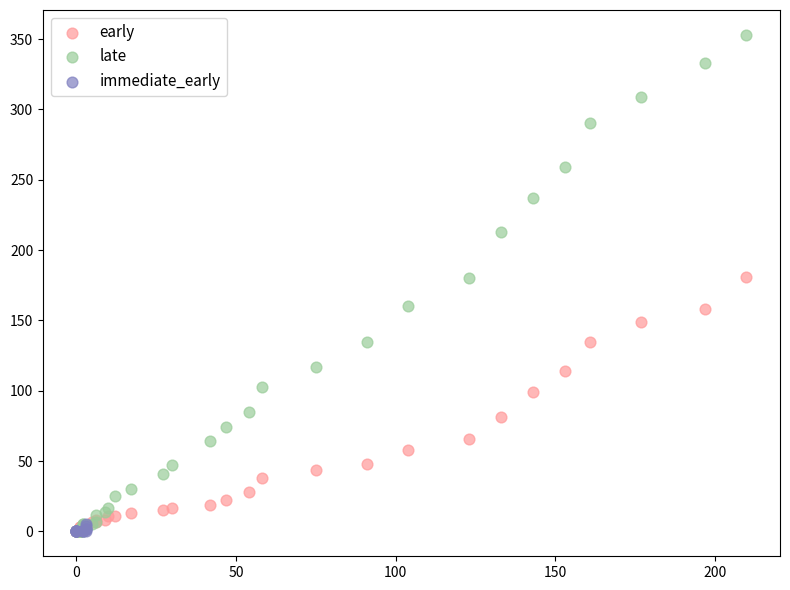

Which series has the widest spread of Y values?

late